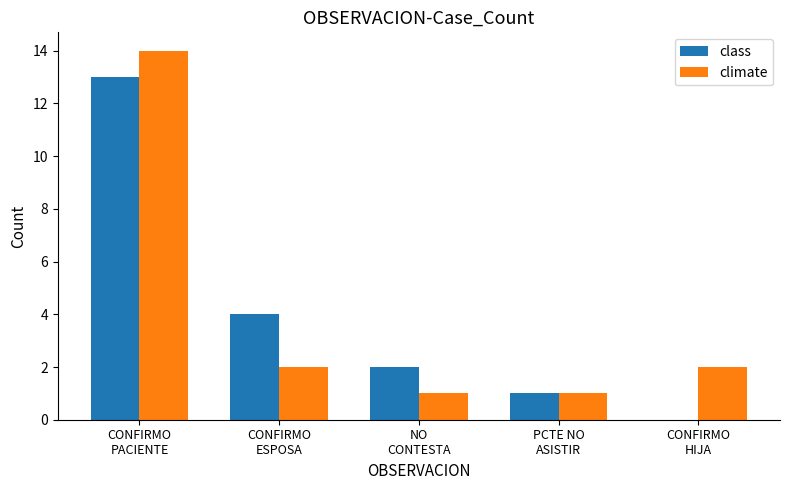

What is the highest value of the class series?

13